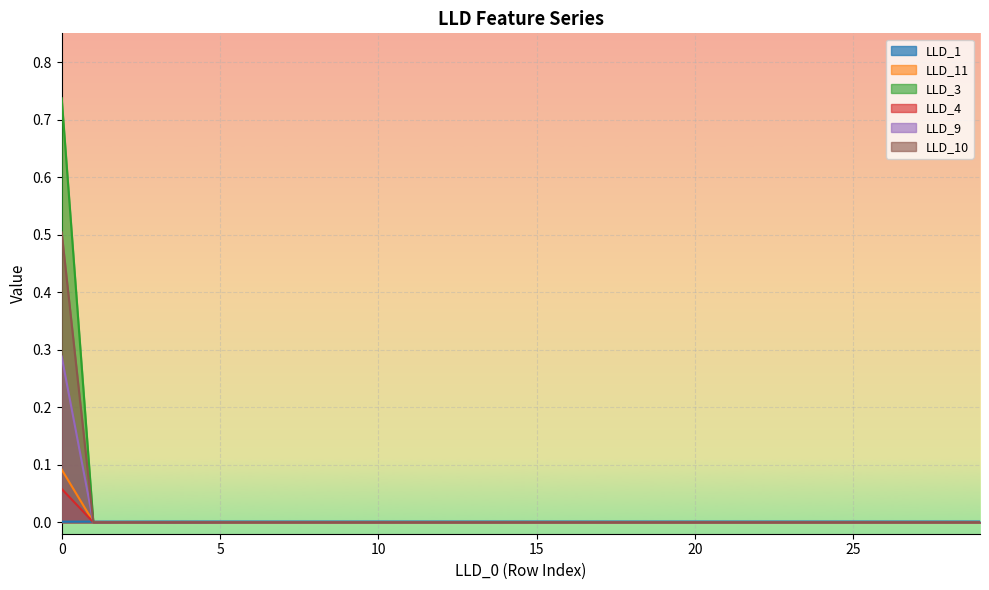

True or false: LLD_10 and LLD_4 cross at least once.

False